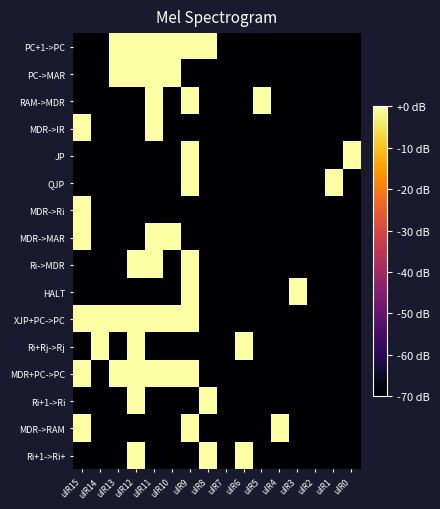

Reading left to right, what are all the values shown in this chart?

PC+1->PC: uIR15=-70	uIR14=-70	uIR13=0	uIR12=0	uIR11=0	uIR10=0	uIR9=0	uIR8=0	uIR7=-70	uIR6=-70	uIR5=-70	uIR4=-70	uIR3=-70	uIR2=-70	uIR1=-70	uIR0=-70
PC->MAR: uIR15=-70	uIR14=-70	uIR13=0	uIR12=0	uIR11=0	uIR10=0	uIR9=-70	uIR8=-70	uIR7=-70	uIR6=-70	uIR5=-70	uIR4=-70	uIR3=-70	uIR2=-70	uIR1=-70	uIR0=-70
RAM->MDR: uIR15=-70	uIR14=-70	uIR13=-70	uIR12=-70	uIR11=0	uIR10=-70	uIR9=0	uIR8=-70	uIR7=-70	uIR6=-70	uIR5=0	uIR4=-70	uIR3=-70	uIR2=-70	uIR1=-70	uIR0=-70
MDR->IR: uIR15=0	uIR14=-70	uIR13=-70	uIR12=-70	uIR11=0	uIR10=-70	uIR9=-70	uIR8=-70	uIR7=-70	uIR6=-70	uIR5=-70	uIR4=-70	uIR3=-70	uIR2=-70	uIR1=-70	uIR0=-70
JP: uIR15=-70	uIR14=-70	uIR13=-70	uIR12=-70	uIR11=-70	uIR10=-70	uIR9=0	uIR8=-70	uIR7=-70	uIR6=-70	uIR5=-70	uIR4=-70	uIR3=-70	uIR2=-70	uIR1=-70	uIR0=0
QJP: uIR15=-70	uIR14=-70	uIR13=-70	uIR12=-70	uIR11=-70	uIR10=-70	uIR9=0	uIR8=-70	uIR7=-70	uIR6=-70	uIR5=-70	uIR4=-70	uIR3=-70	uIR2=-70	uIR1=0	uIR0=-70
MDR->Ri: uIR15=0	uIR14=-70	uIR13=-70	uIR12=-70	uIR11=-70	uIR10=-70	uIR9=-70	uIR8=-70	uIR7=-70	uIR6=-70	uIR5=-70	uIR4=-70	uIR3=-70	uIR2=-70	uIR1=-70	uIR0=-70
MDR->MAR: uIR15=0	uIR14=-70	uIR13=-70	uIR12=-70	uIR11=0	uIR10=0	uIR9=-70	uIR8=-70	uIR7=-70	uIR6=-70	uIR5=-70	uIR4=-70	uIR3=-70	uIR2=-70	uIR1=-70	uIR0=-70
Ri->MDR: uIR15=-70	uIR14=-70	uIR13=-70	uIR12=0	uIR11=0	uIR10=-70	uIR9=0	uIR8=-70	uIR7=-70	uIR6=-70	uIR5=-70	uIR4=-70	uIR3=-70	uIR2=-70	uIR1=-70	uIR0=-70
HALT: uIR15=-70	uIR14=-70	uIR13=-70	uIR12=-70	uIR11=-70	uIR10=-70	uIR9=0	uIR8=-70	uIR7=-70	uIR6=-70	uIR5=-70	uIR4=-70	uIR3=0	uIR2=-70	uIR1=-70	uIR0=-70
XJP+PC->PC: uIR15=0	uIR14=0	uIR13=0	uIR12=0	uIR11=0	uIR10=0	uIR9=0	uIR8=-70	uIR7=-70	uIR6=-70	uIR5=-70	uIR4=-70	uIR3=-70	uIR2=-70	uIR1=-70	uIR0=-70
Ri+Rj->Rj: uIR15=-70	uIR14=0	uIR13=-70	uIR12=0	uIR11=-70	uIR10=-70	uIR9=-70	uIR8=-70	uIR7=-70	uIR6=0	uIR5=-70	uIR4=-70	uIR3=-70	uIR2=-70	uIR1=-70	uIR0=-70
MDR+PC->PC: uIR15=0	uIR14=-70	uIR13=0	uIR12=0	uIR11=0	uIR10=0	uIR9=0	uIR8=-70	uIR7=-70	uIR6=-70	uIR5=-70	uIR4=-70	uIR3=-70	uIR2=-70	uIR1=-70	uIR0=-70
Ri+1->Ri: uIR15=-70	uIR14=-70	uIR13=-70	uIR12=0	uIR11=-70	uIR10=-70	uIR9=-70	uIR8=0	uIR7=-70	uIR6=-70	uIR5=-70	uIR4=-70	uIR3=-70	uIR2=-70	uIR1=-70	uIR0=-70
MDR->RAM: uIR15=0	uIR14=-70	uIR13=-70	uIR12=-70	uIR11=-70	uIR10=-70	uIR9=0	uIR8=-70	uIR7=-70	uIR6=-70	uIR5=-70	uIR4=0	uIR3=-70	uIR2=-70	uIR1=-70	uIR0=-70
Ri+1->Ri+: uIR15=-70	uIR14=-70	uIR13=-70	uIR12=0	uIR11=-70	uIR10=-70	uIR9=-70	uIR8=0	uIR7=-70	uIR6=0	uIR5=-70	uIR4=-70	uIR3=-70	uIR2=-70	uIR1=-70	uIR0=-70